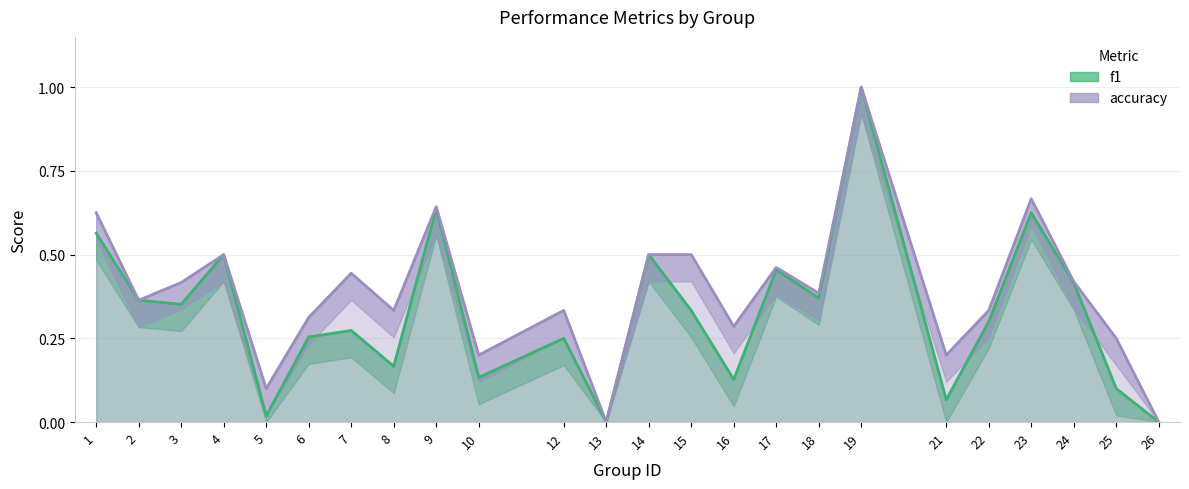

True or false: accuracy and f1 cross at least once.

False